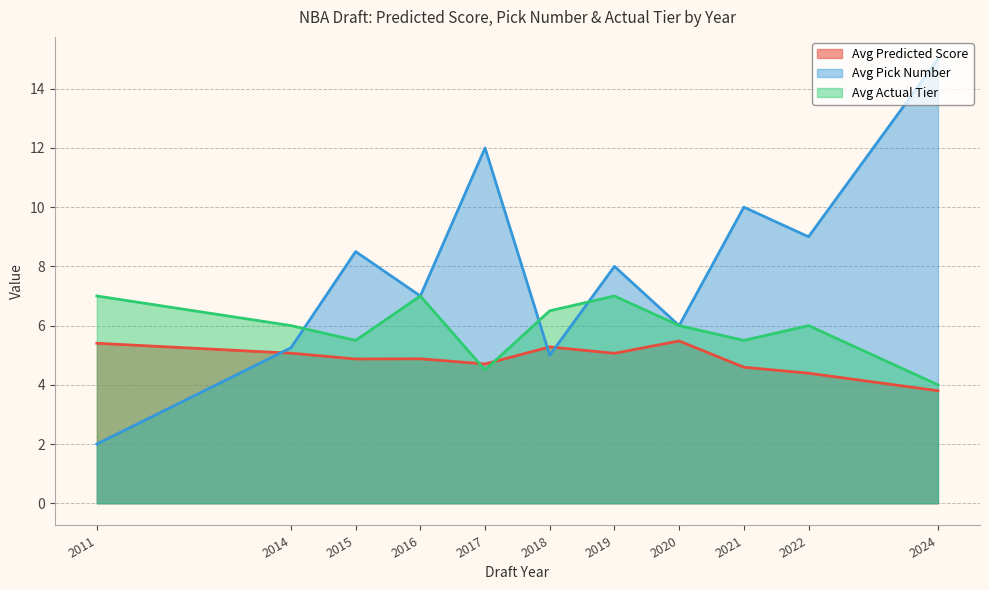

In Avg Pick Number, how many points are lower than both neighbors (excluding endpoints)?

4